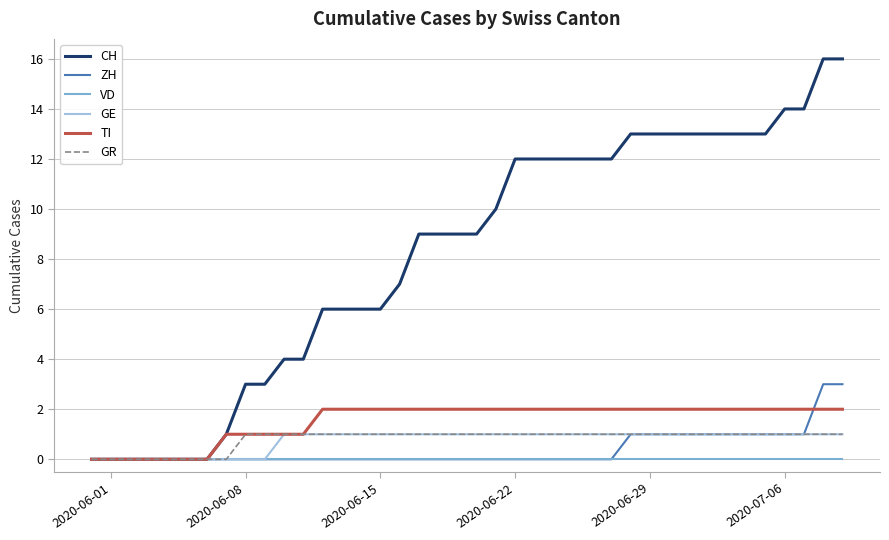

Which series has the largest total across all categories?

CH